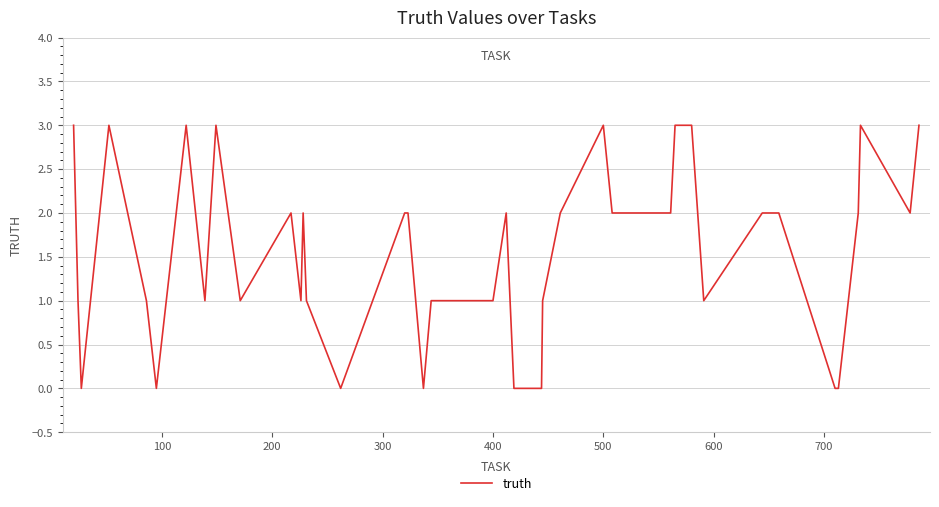

What is the greatest value displayed?

3